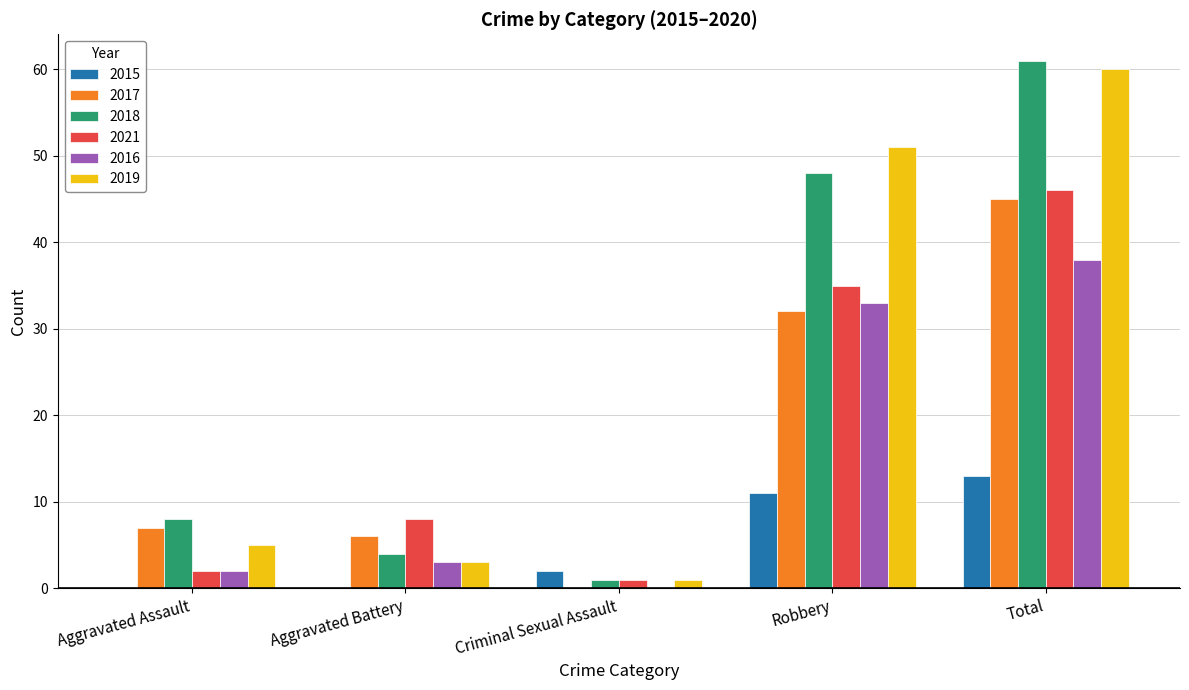

Is the value of 2019 at Aggravated Assault greater than the value of 2015 at Robbery?

No